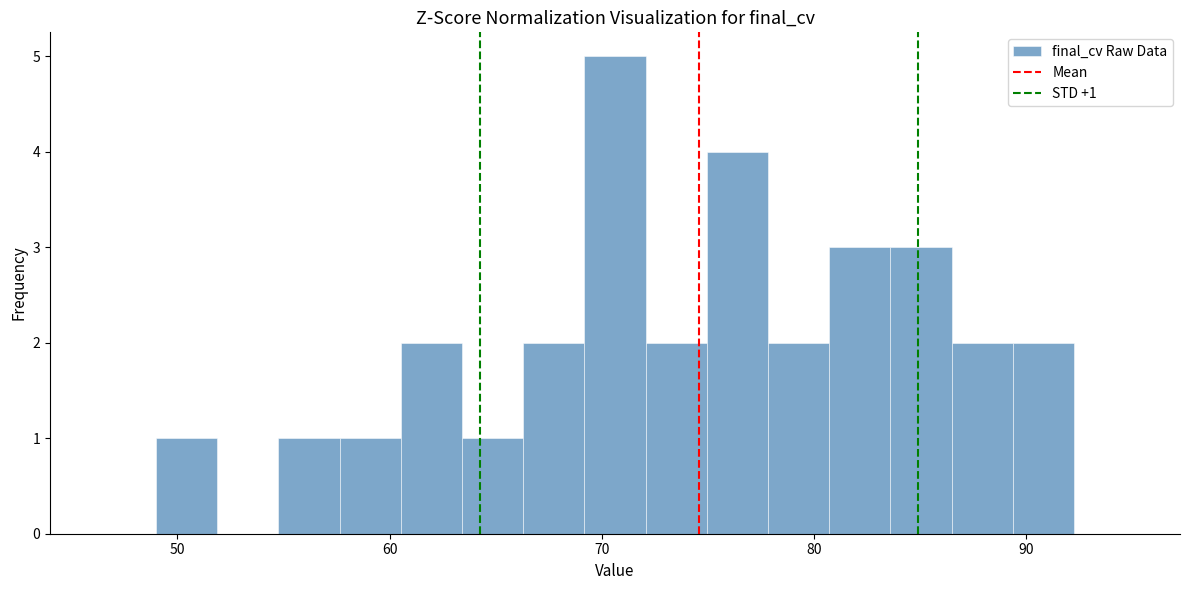

Read against the x-axis, roughly where is the centre of the tallest bar?

71